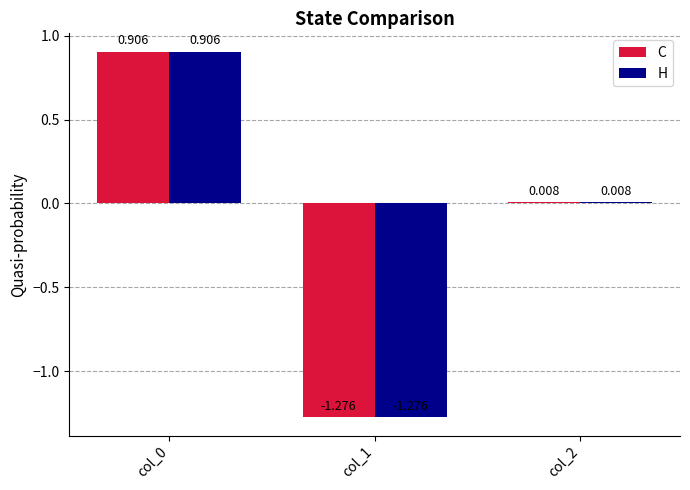

Is the value of H at col_2 greater than the value of C at col_1?

Yes